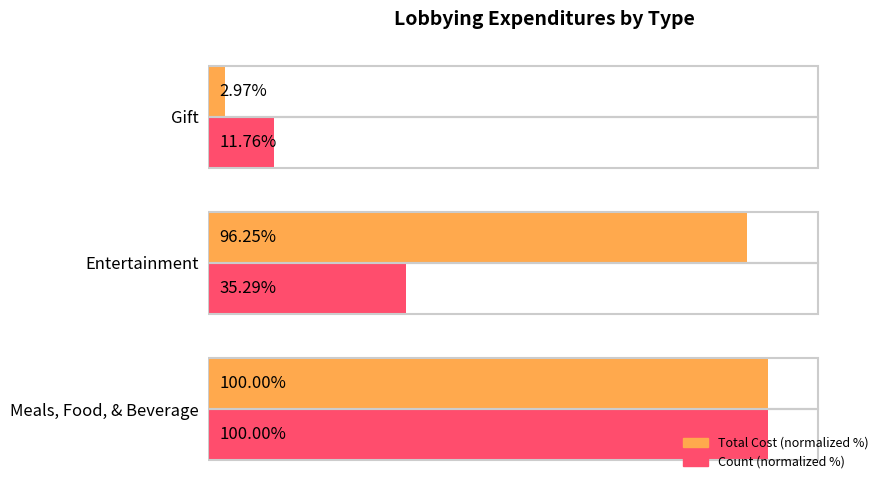

At which label is Total Cost (normalized %) closest to 51?

Entertainment